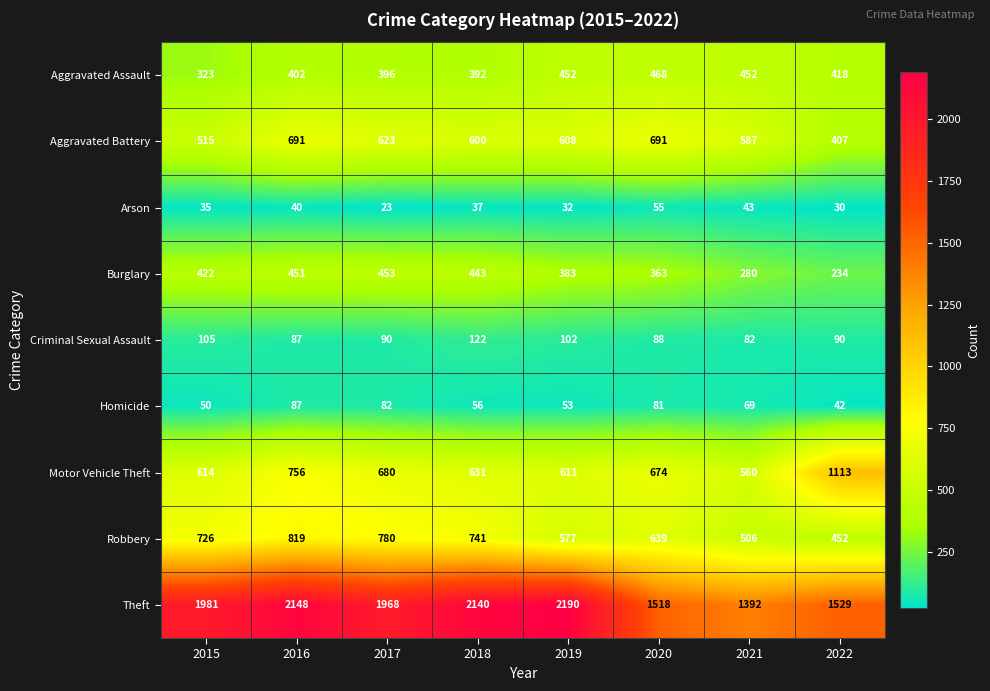

Which series has the largest total across all categories?

Theft